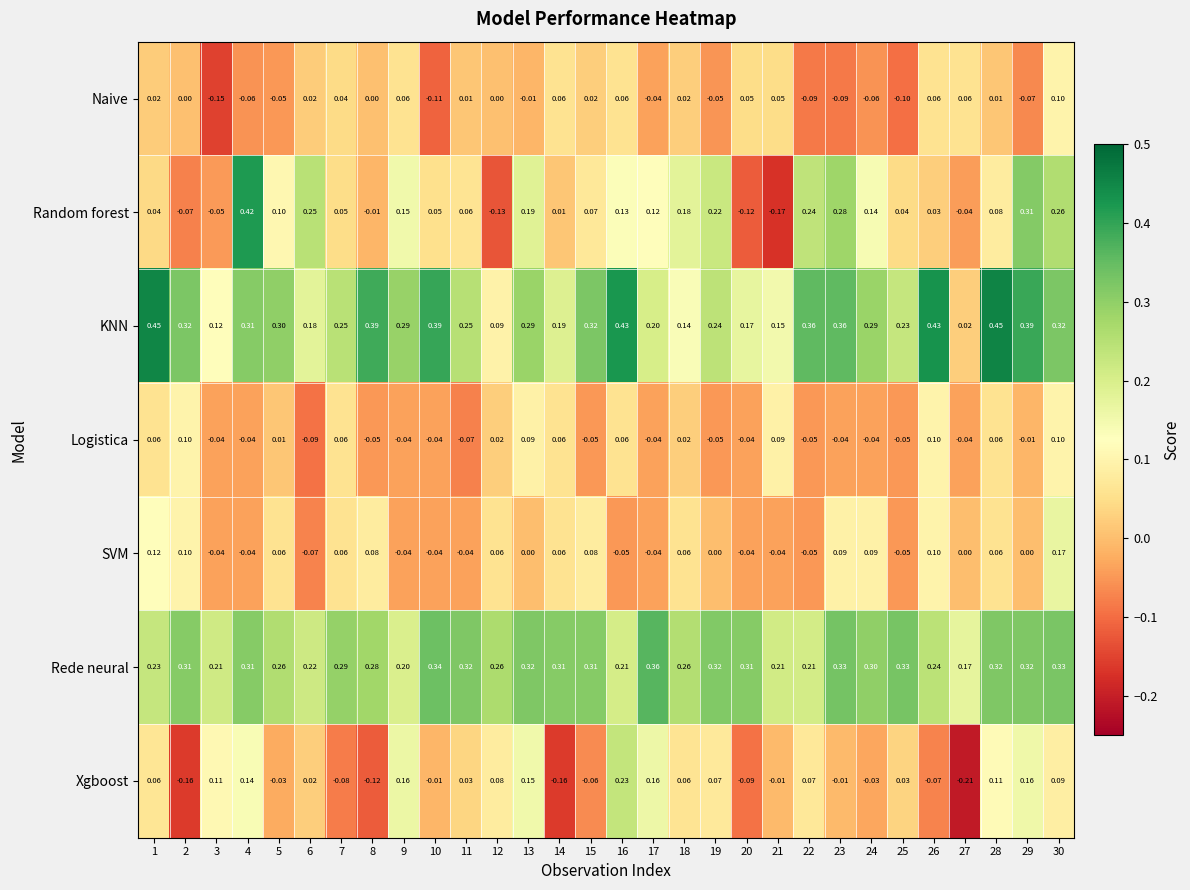

Which series changed the most between 14 and 25?

Xgboost